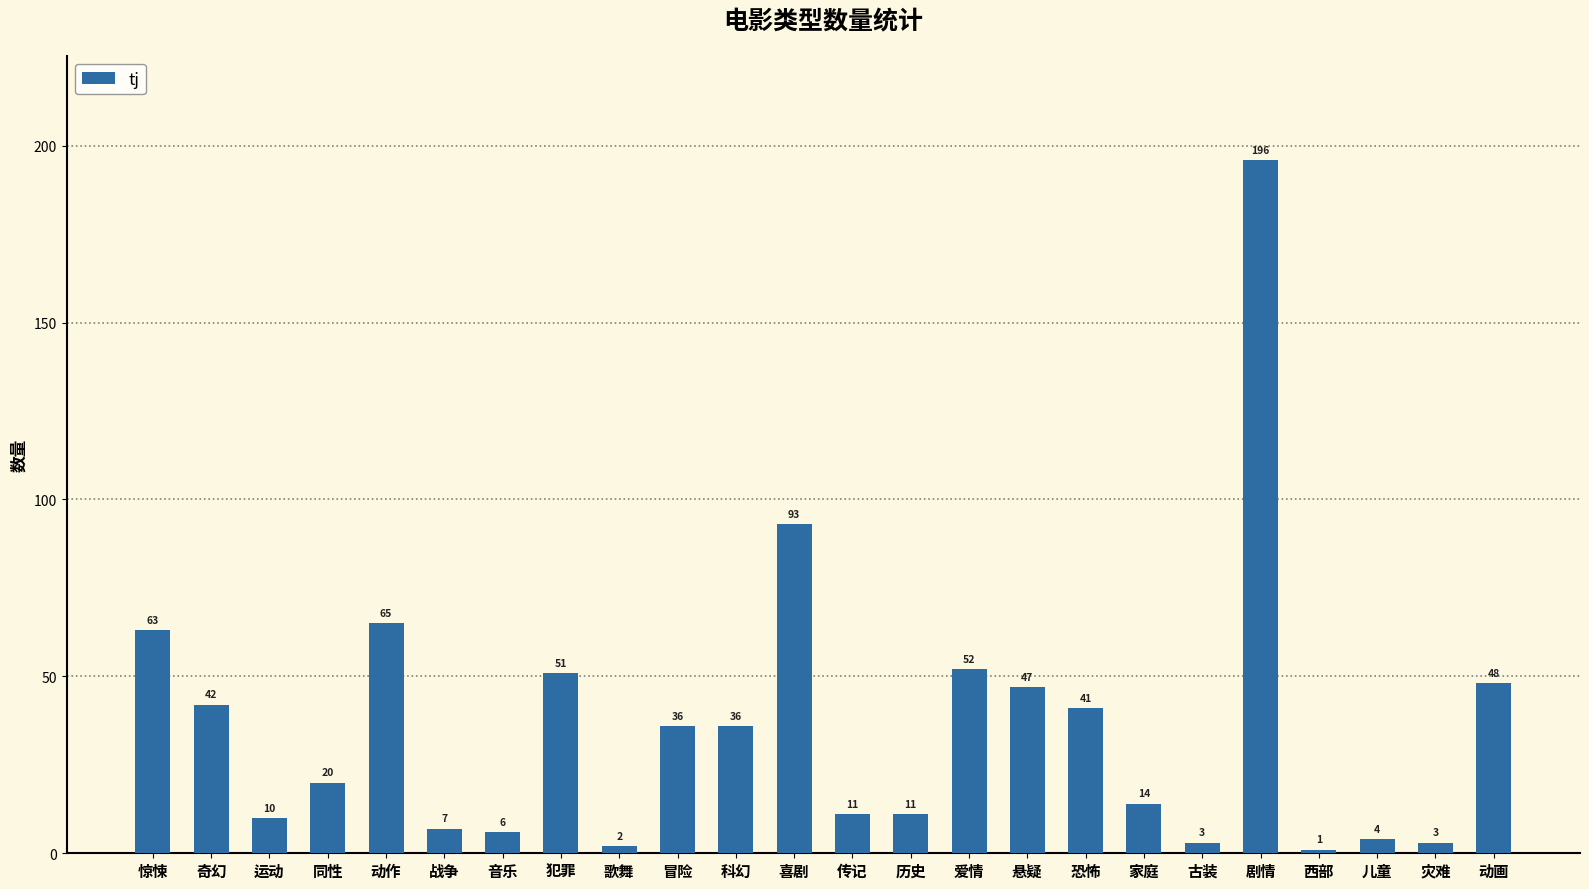

Which has a higher value, 动作 or 同性?

动作